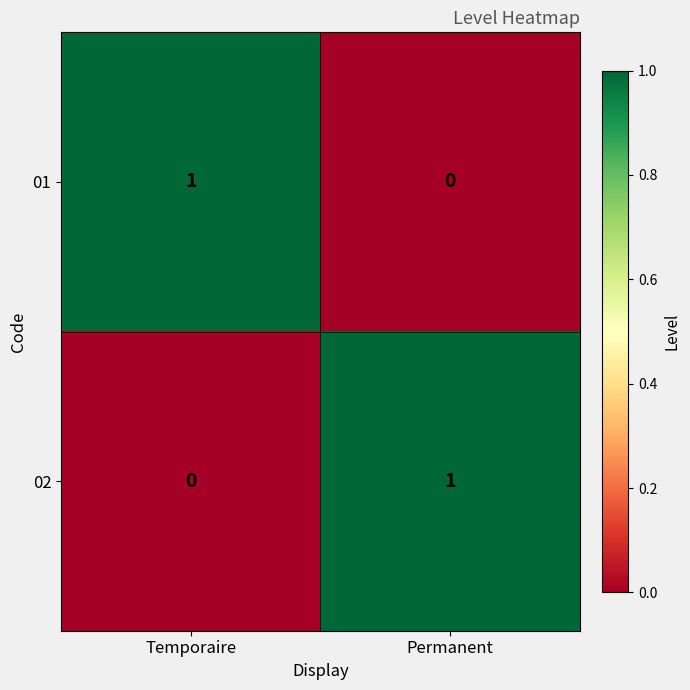

Rank the series at Temporaire from lowest to highest value.

02, 01